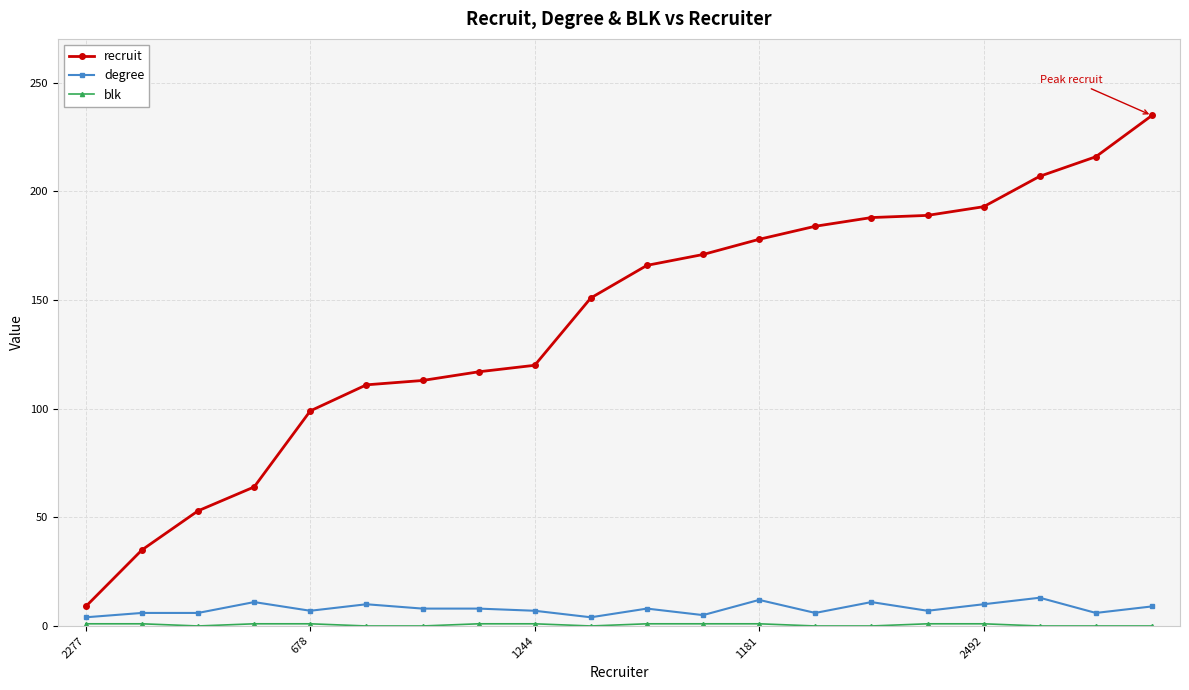

How many series are shown in this chart?

3